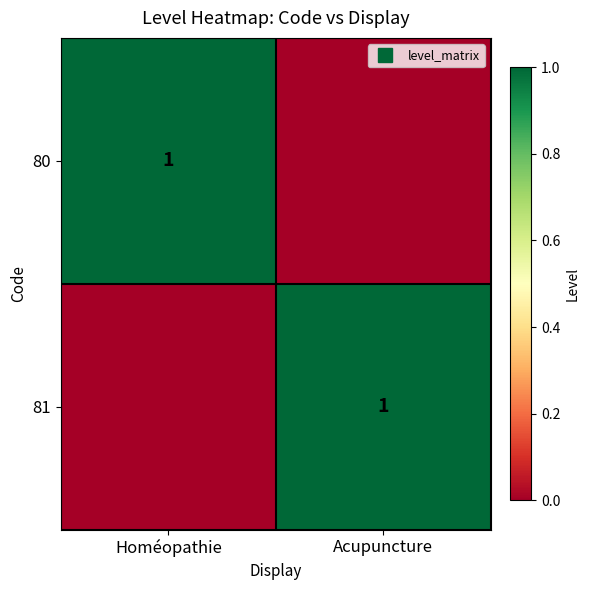

What is the difference between the maximum and minimum values in the 81 series?

1